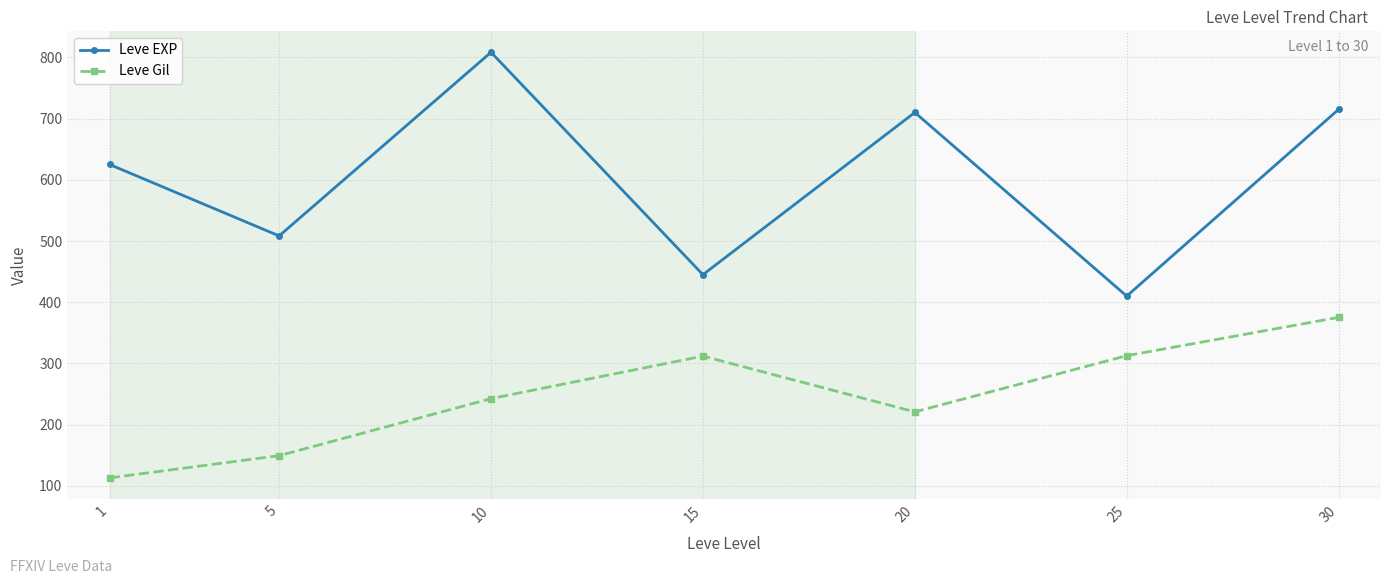

Is the value of Leve EXP at 20 greater than the value of Leve Gil at 15?

Yes